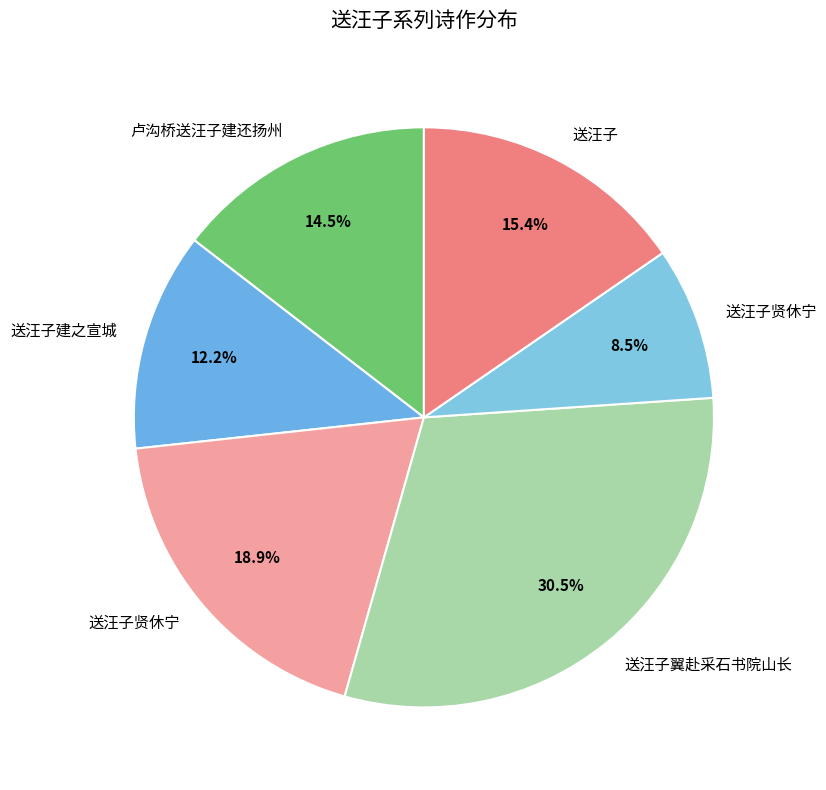

Which category has the biggest portion of the pie?

送汪子翼赴采石书院山长